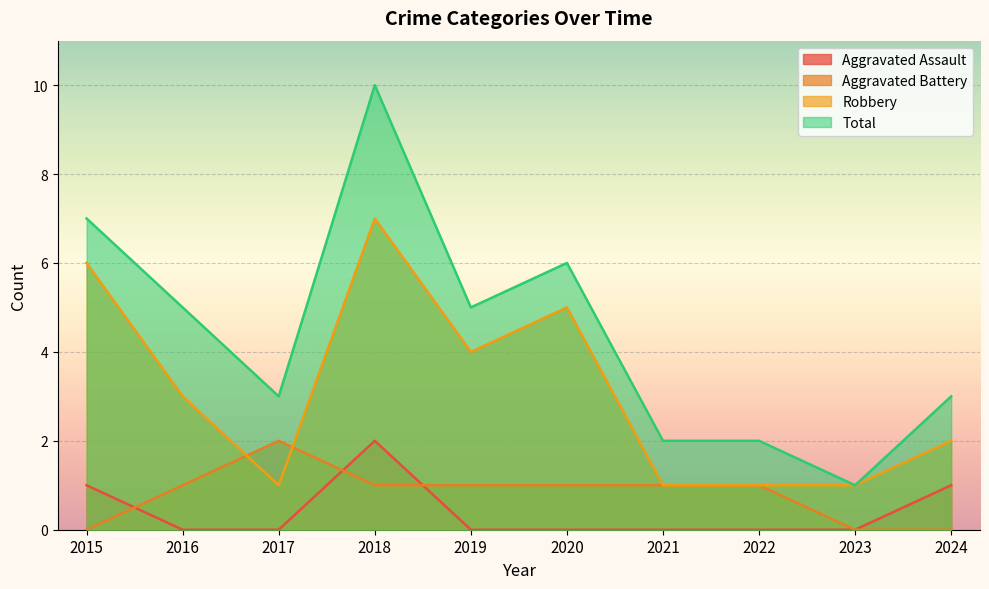

True or false: Robbery has a value of 1 at 2024.

False